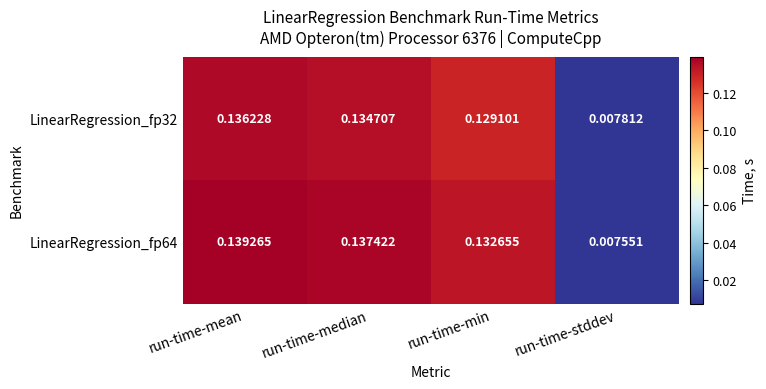

At which label does LinearRegression_fp64 reach its minimum?

run-time-stddev